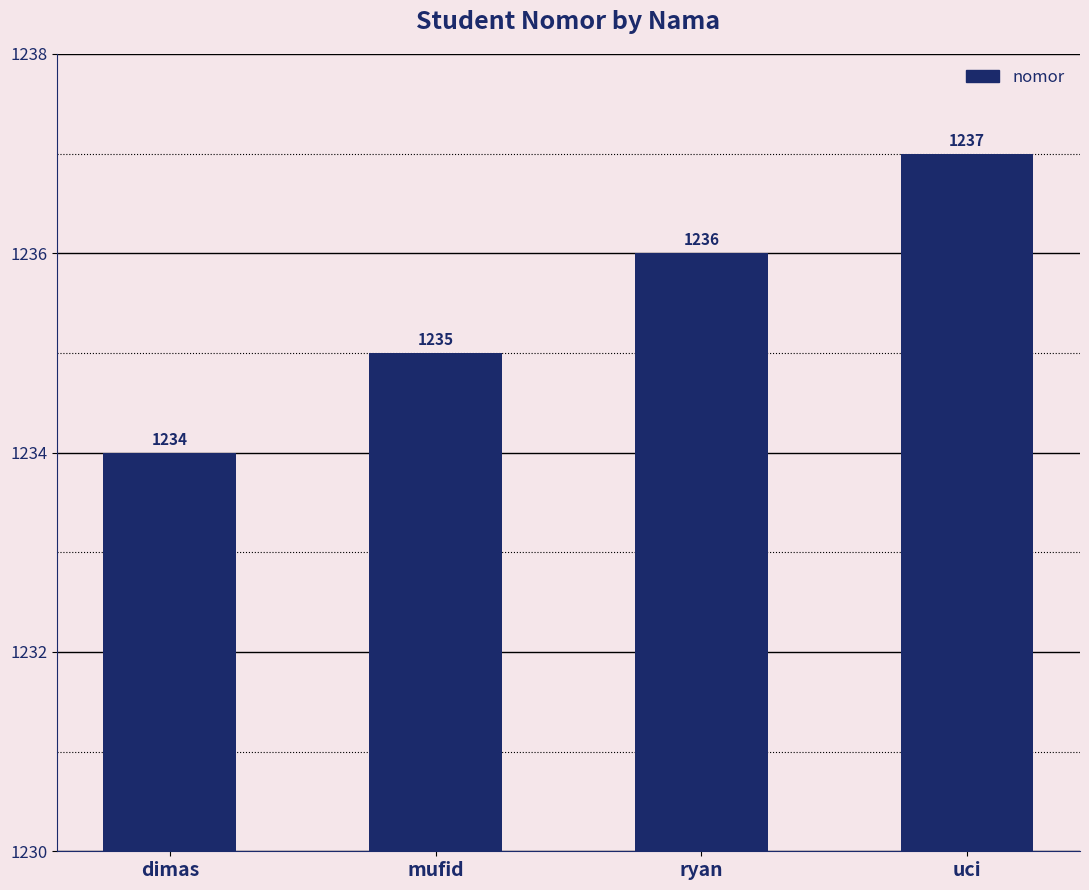

The value at uci is 1237. True or false?

True